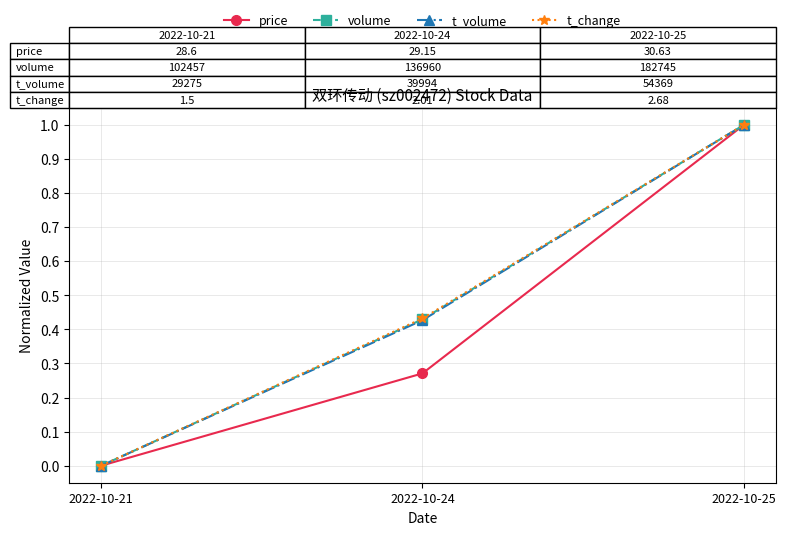

What is the highest value of the price series?

1.0